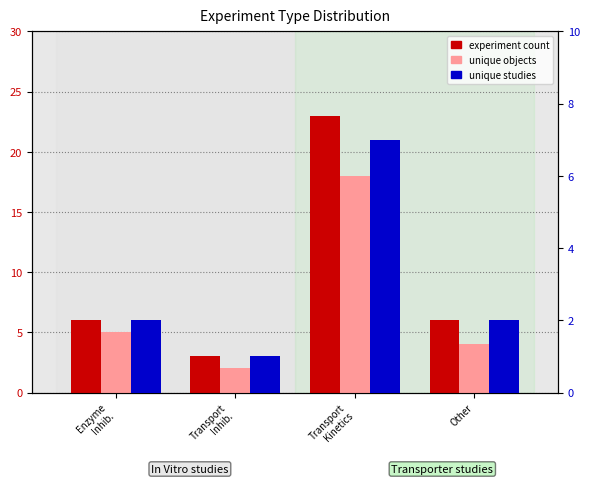

Which series has the largest total across all categories?

experiment count